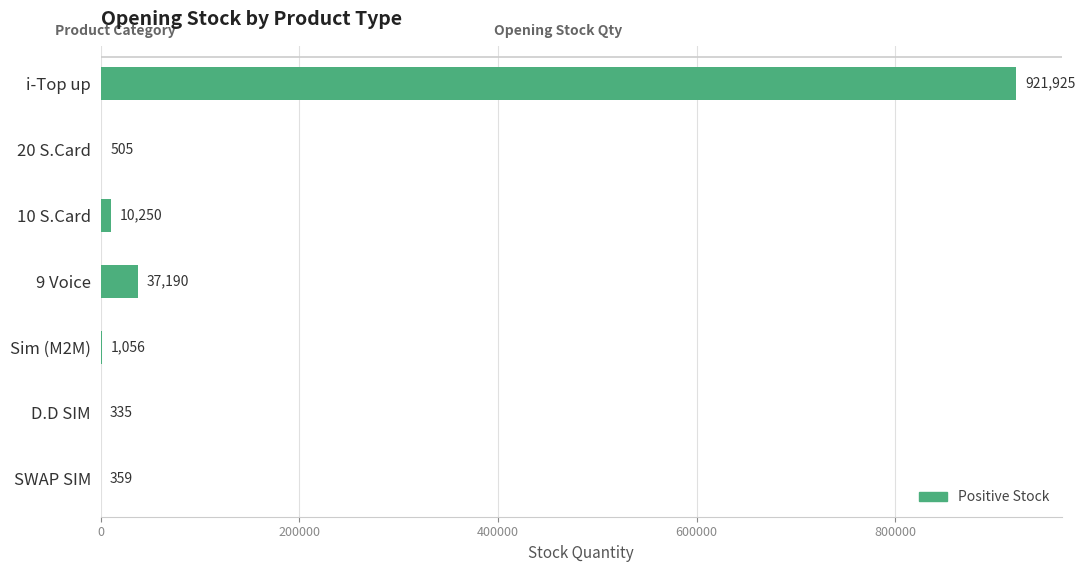

What is the ratio of the value at D.D SIM to the value at SWAP SIM?

0.9